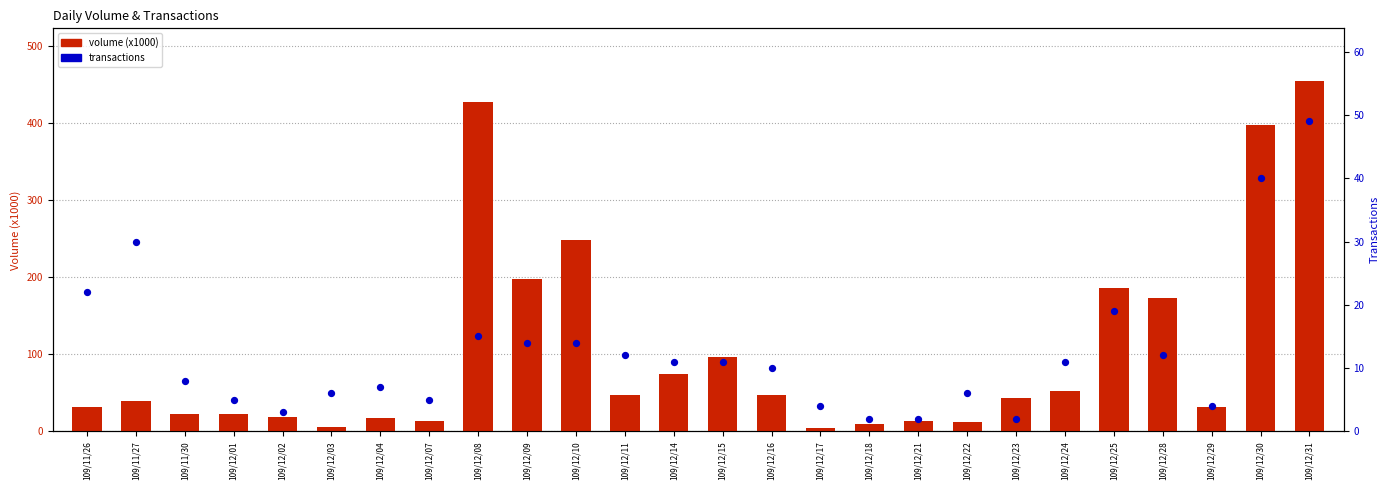

Which series reaches the maximum Y coordinate?

volume (x1000)